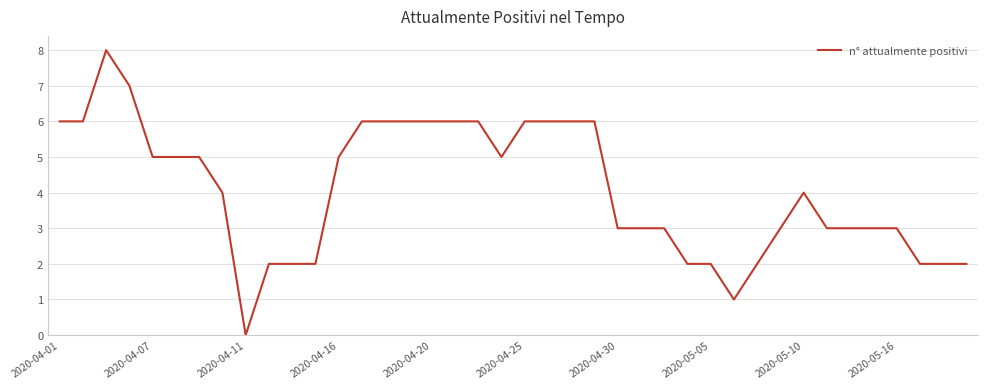

What is the greatest value displayed?

8